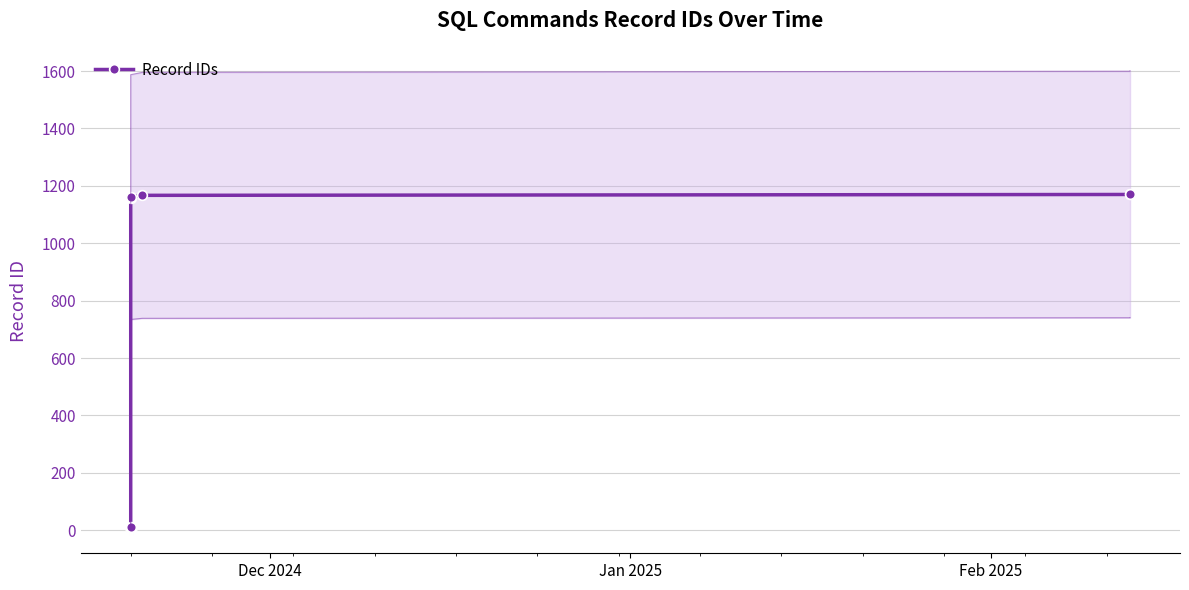

What is the greatest value displayed?

1171